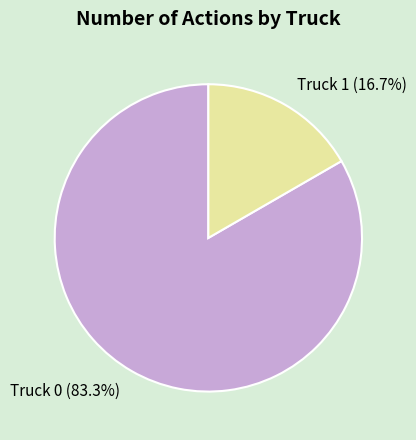

To the nearest percent, what is the difference between the largest and smallest slice percentages?

67%